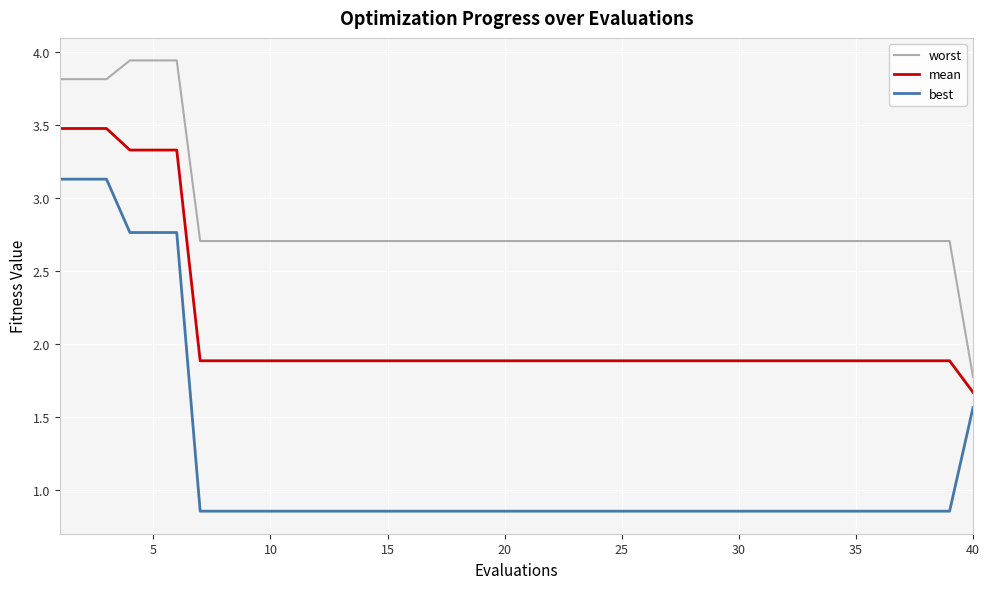

Which series has the largest total across all categories?

worst